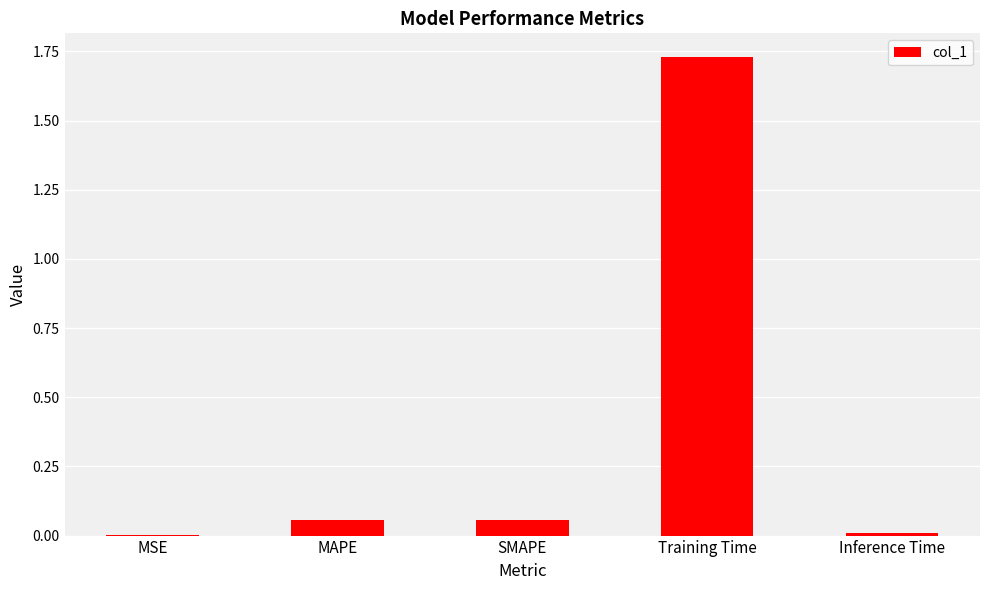

The value at SMAPE is 0.0. True or false?

False